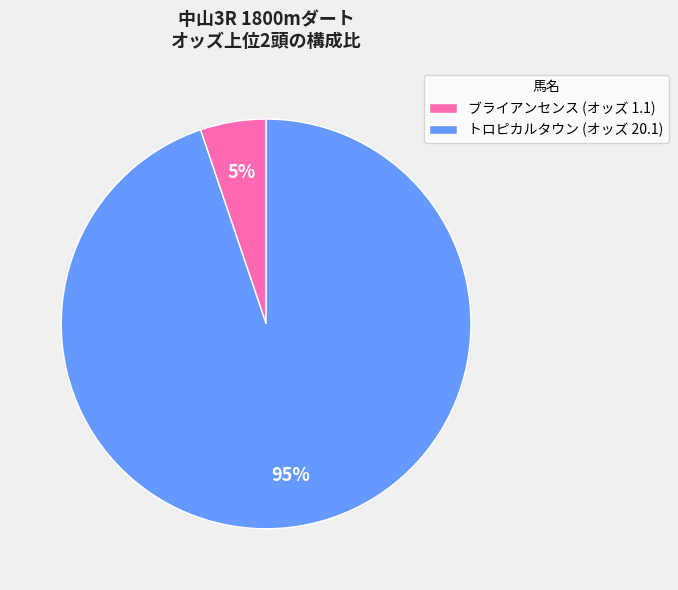

Do トロピカルタウン (オッズ 20.1) and ブライアンセンス (オッズ 1.1) together represent more than half of the pie?

Yes